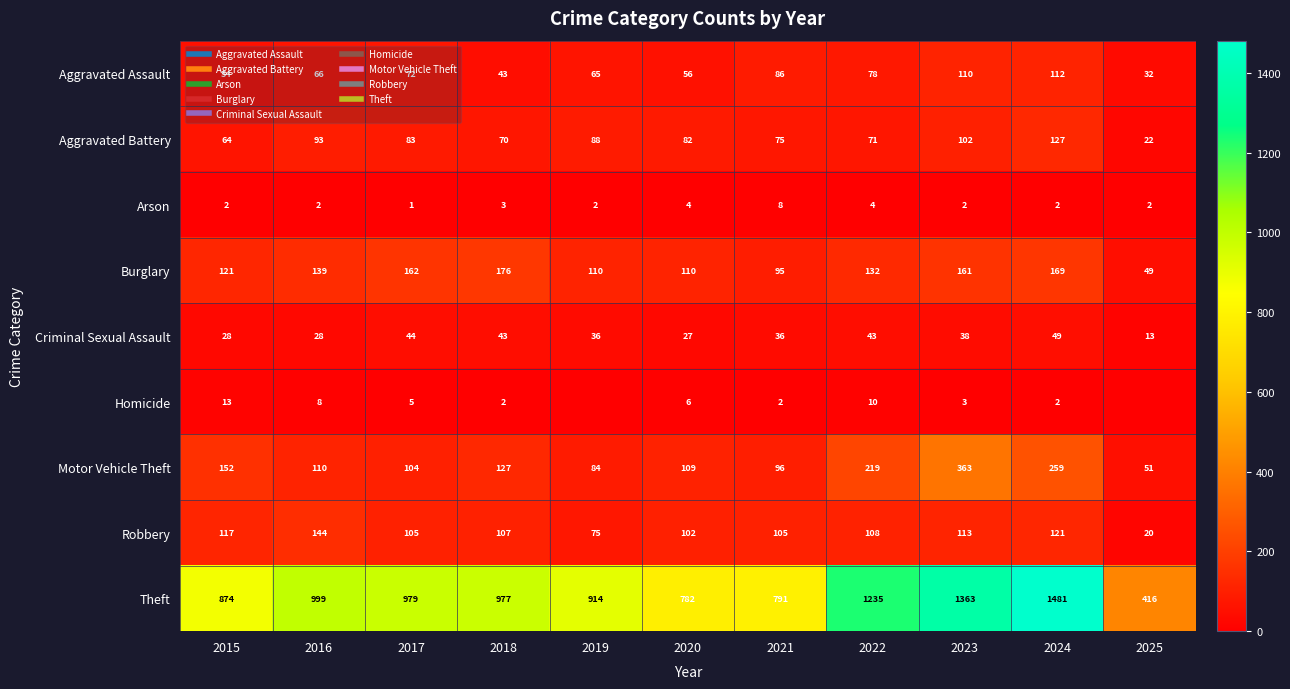

How many data points in Criminal Sexual Assault are less than 36?

4